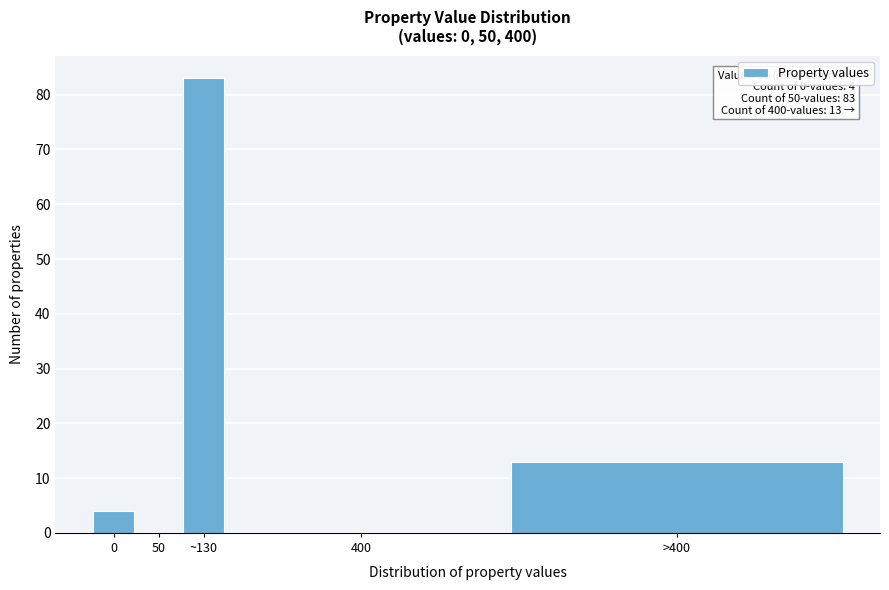

Reading right to left, extract all data points from this chart.

>400=13	400=0	~130=83	50=0	0=4